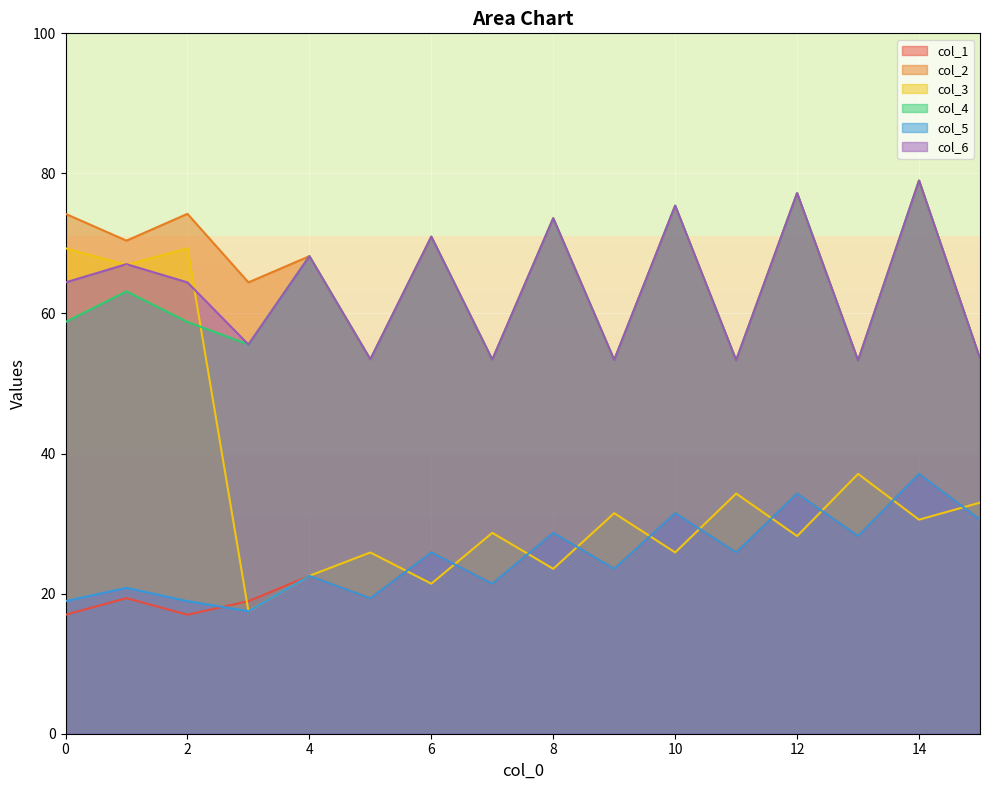

Which has a higher value, 14 or 15?

14